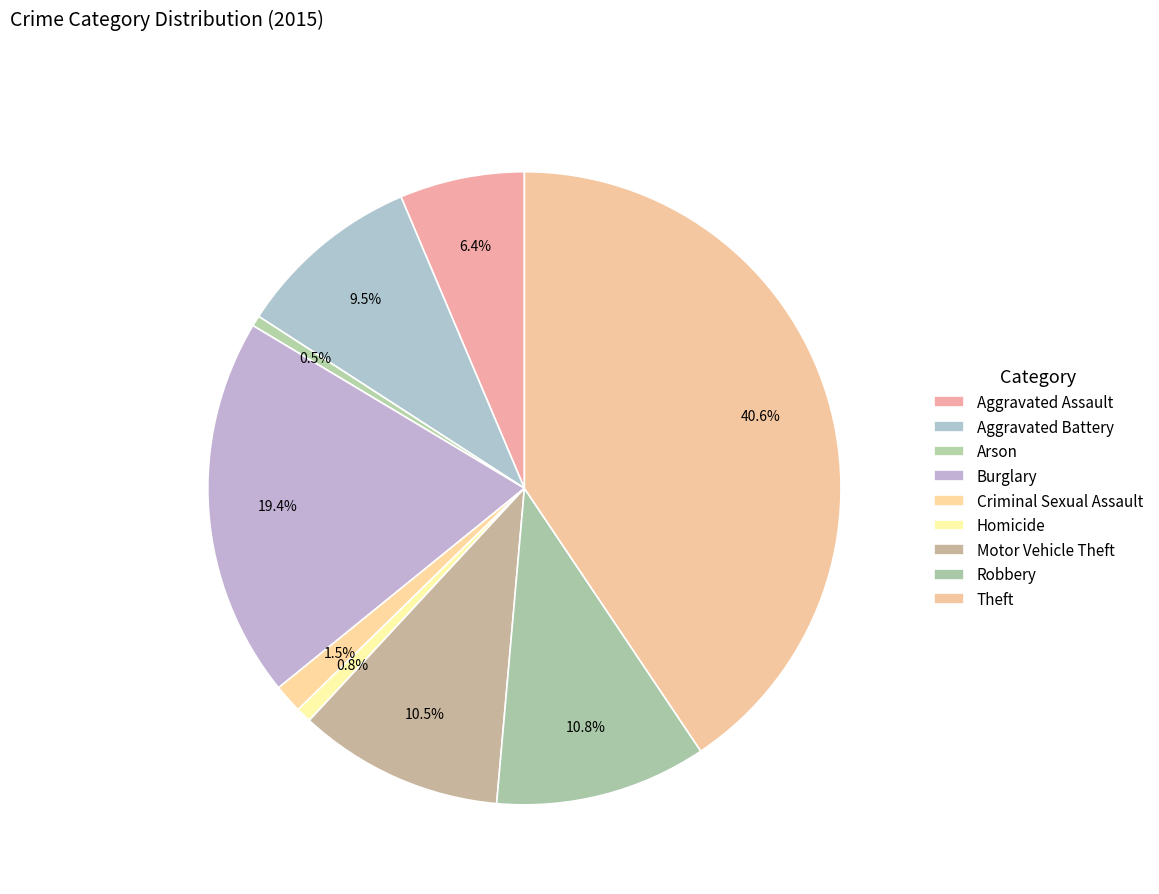

Rank the categories by value from highest to lowest.

Theft, Burglary, Robbery, Motor Vehicle Theft, Aggravated Battery, Aggravated Assault, Criminal Sexual Assault, Homicide, Arson